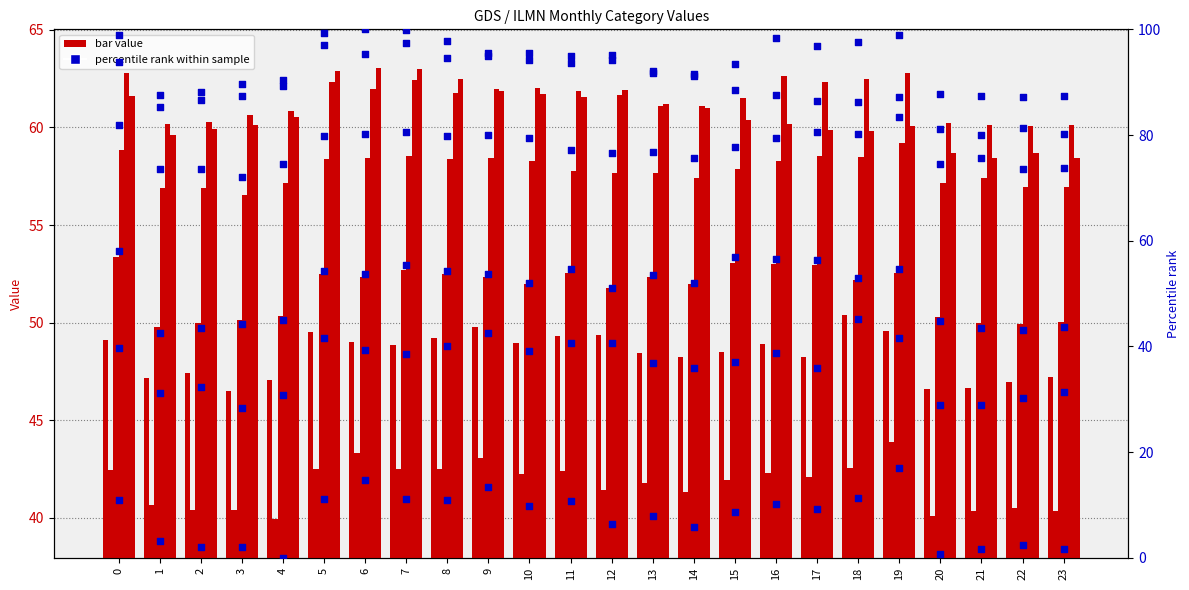

What is the total value across all series at 15?

362.2